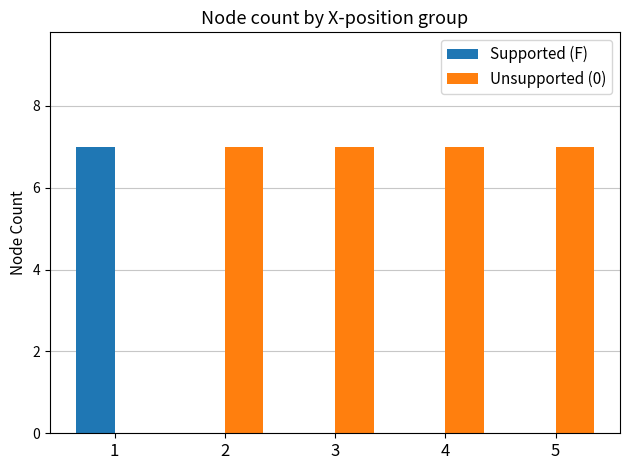

Is the value of Unsupported (0) at 3 greater than the value of Supported (F) at 5?

Yes